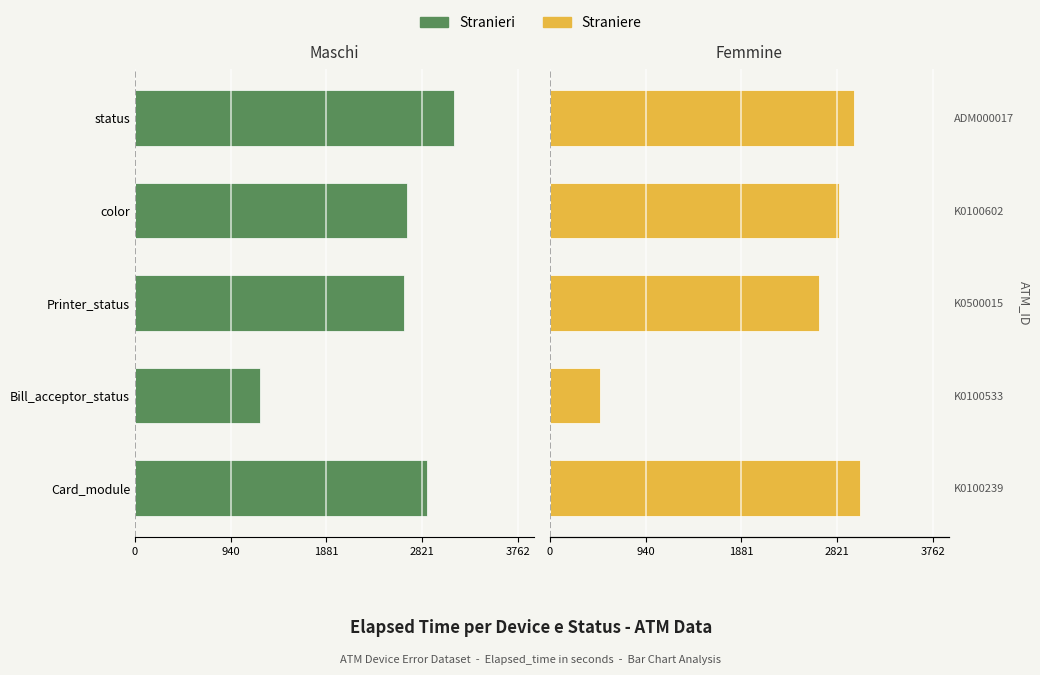

How many data points in Straniere are less than 2835?

2